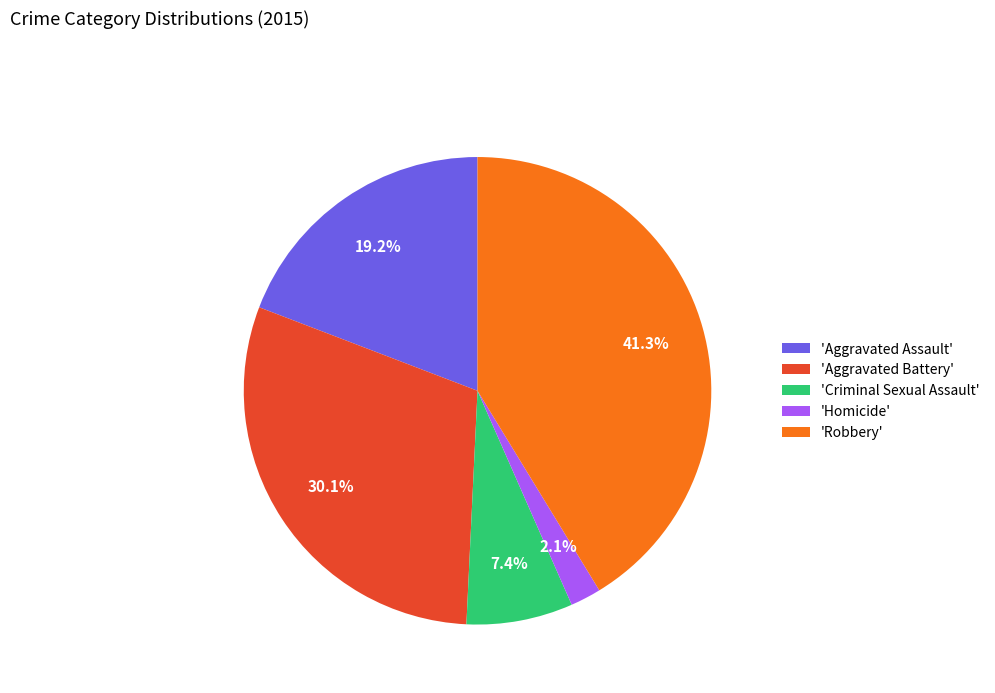

Does any single category account for the majority?

No